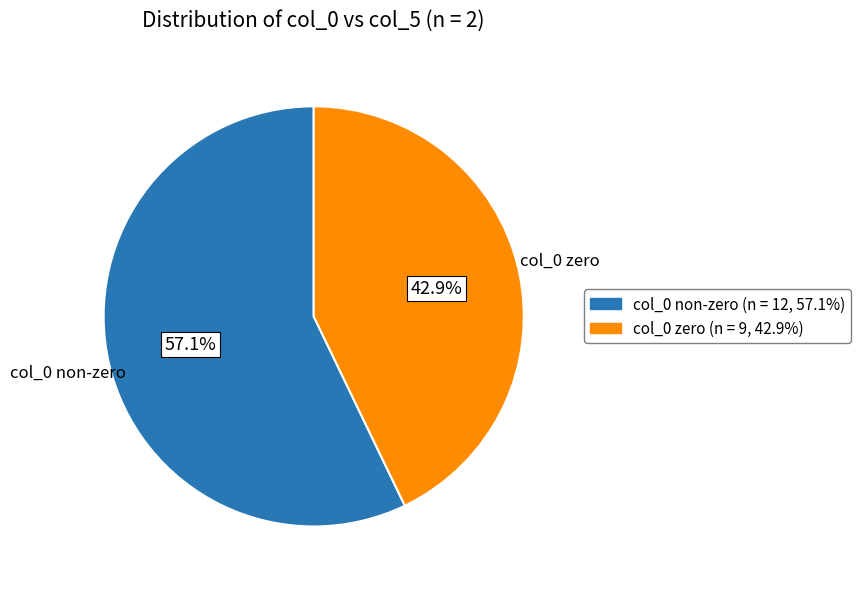

Is there a majority slice in this chart?

Yes